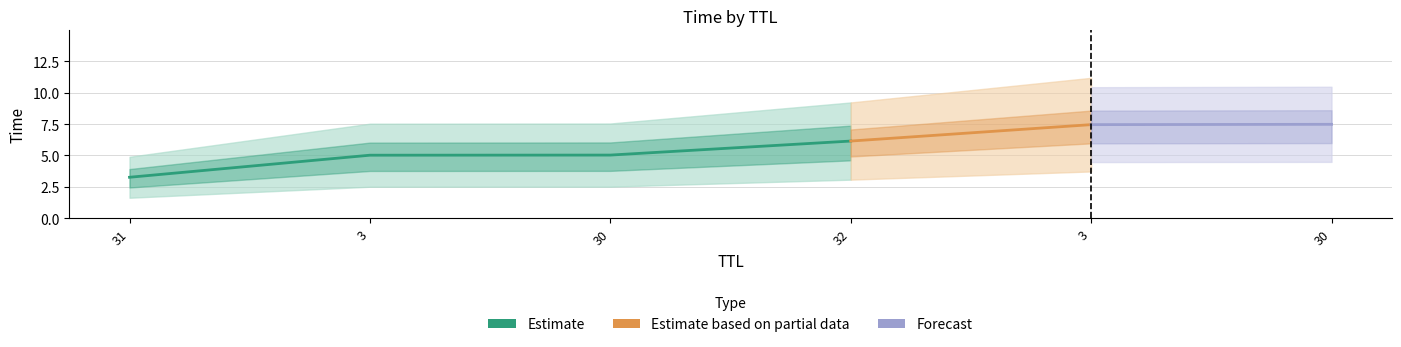

How many lines are shown in the chart?

1